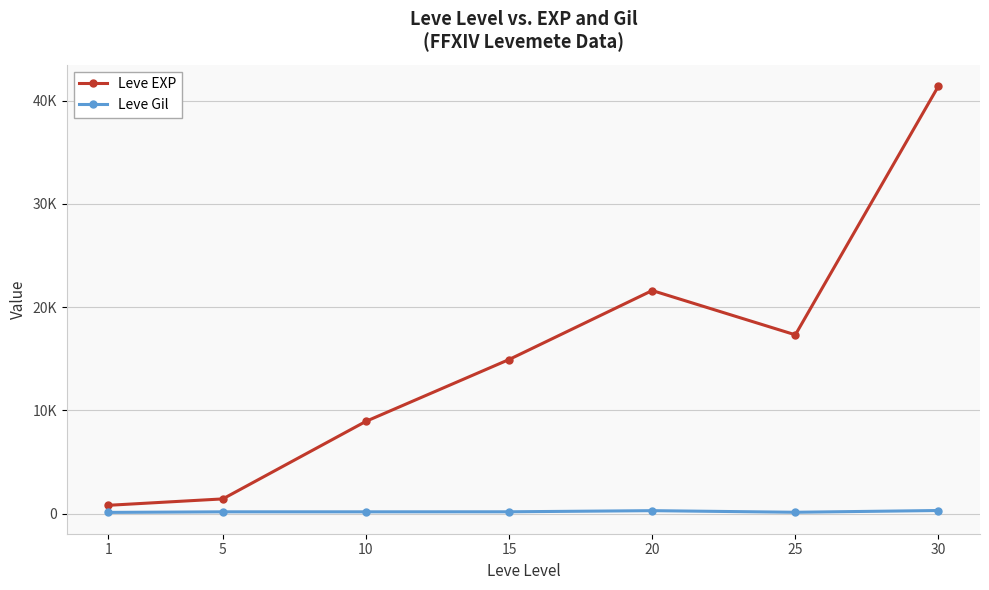

Rank the series at 15 from highest to lowest value.

Leve EXP, Leve Gil